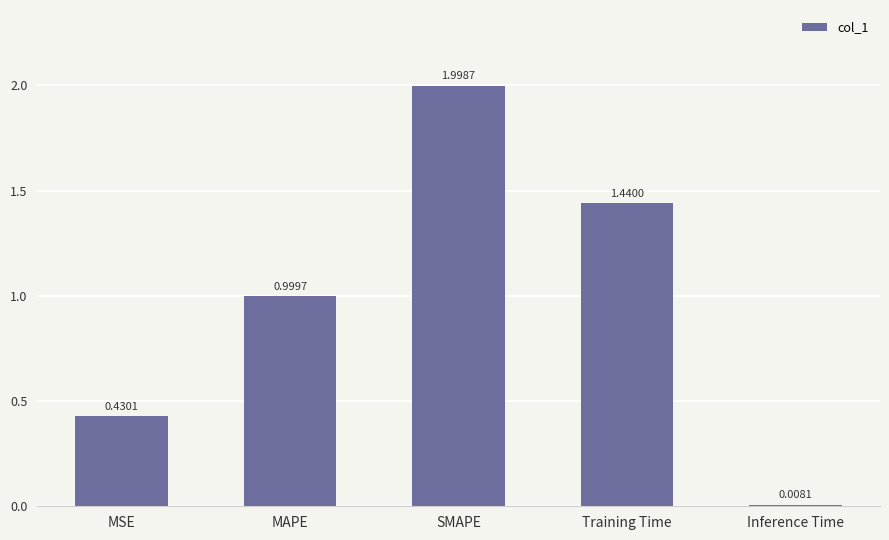

Which label corresponds to the smallest value in the chart?

Inference Time